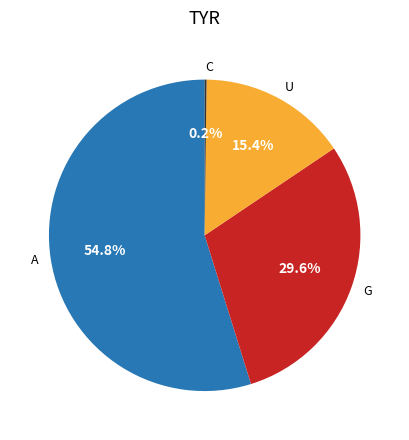

Which has a higher value, G or A?

A